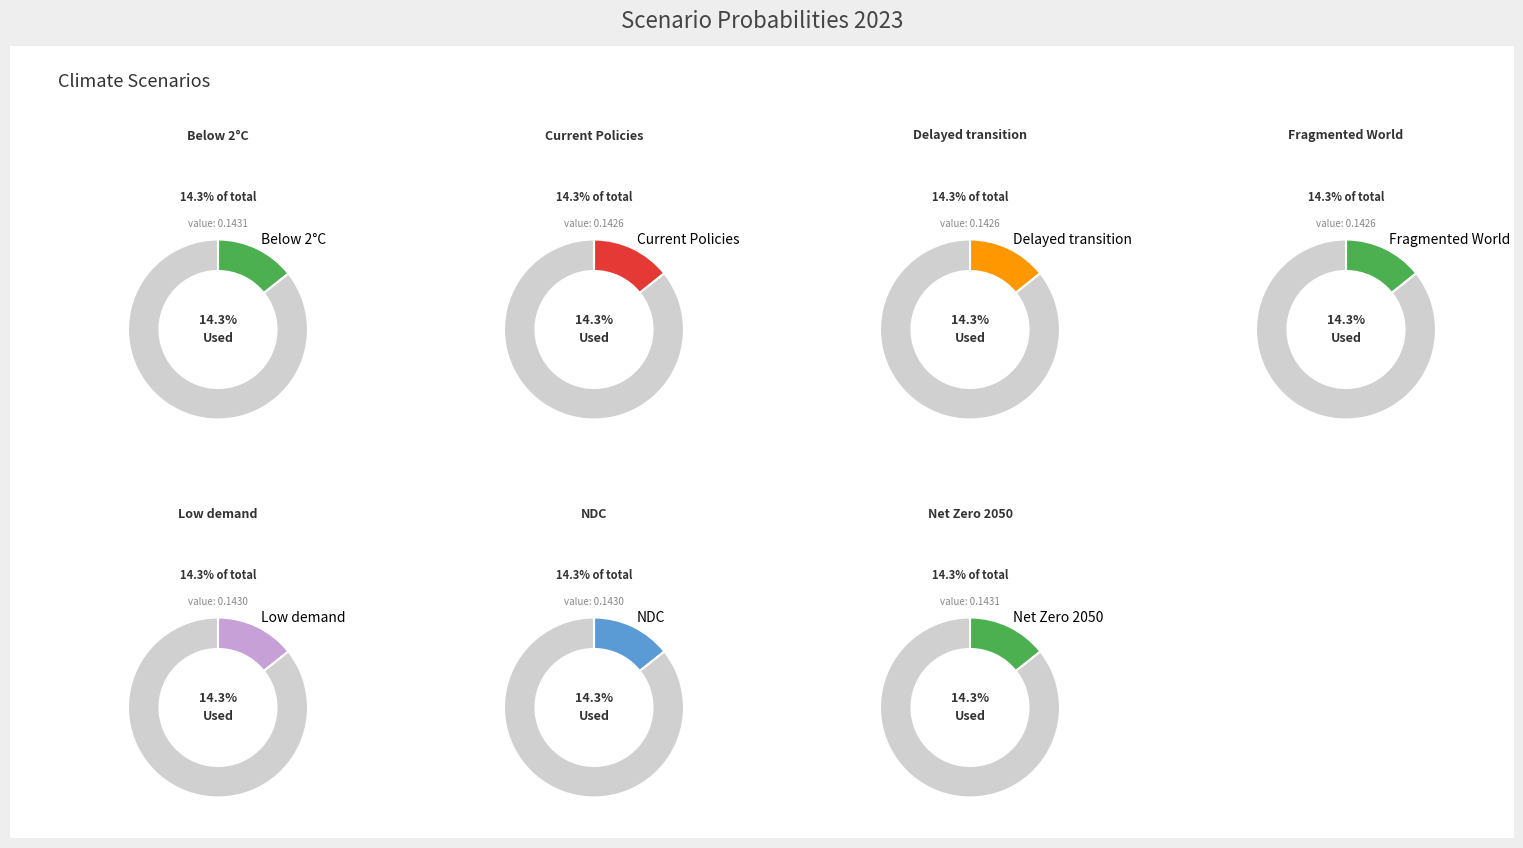

Is it true that Nationally Determined Contributions is 21% of the pie?

False